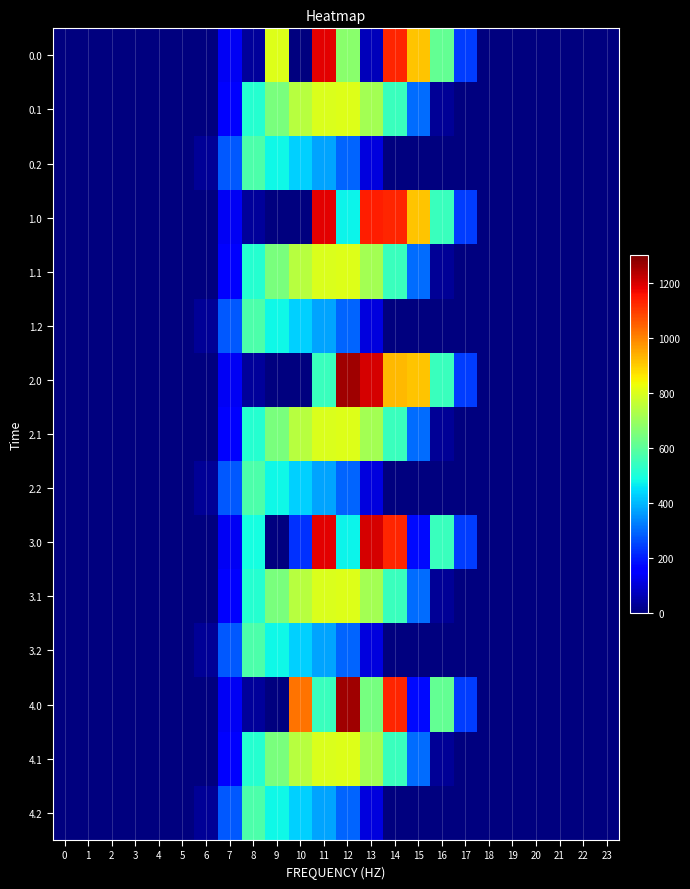

Reading left to right, list all the values displayed in this chart.

0.0: 0=0.0	1=0.0	2=0.0	3=0.0	4=0.0	5=0.0	6=0.0	7=134.3	8=35.0	9=804.0	10=0.0	11=1185.2	12=674.0	13=70.2	14=1128.6	15=911.8	16=613.0	17=243.5	18=0.0	19=0.0	20=0.0	21=0.0	22=0.0	23=0.0
0.1: 0=0.0	1=0.0	2=0.0	3=0.0	4=0.0	5=0.0	6=0.0	7=153.2	8=513.5	9=646.9	10=742.1	11=800.2	12=806.9	13=715.3	14=544.1	15=301.4	16=26.8	17=0.0	18=0.0	19=0.0	20=0.0	21=0.0	22=0.0	23=0.0
0.2: 0=0.0	1=0.0	2=0.0	3=0.0	4=0.0	5=0.0	6=29.3	7=276.9	8=576.6	9=480.7	10=430.5	11=374.4	12=289.5	13=107.8	14=0.0	15=0.0	16=0.0	17=0.0	18=0.0	19=0.0	20=0.0	21=0.0	22=0.0	23=0.0
1.0: 0=0.0	1=0.0	2=0.0	3=0.0	4=0.0	5=0.0	6=0.0	7=134.3	8=35.0	9=0.0	10=0.0	11=1185.2	12=477.2	13=1138.7	14=1128.6	15=911.8	16=545.4	17=243.5	18=0.0	19=0.0	20=0.0	21=0.0	22=0.0	23=0.0
1.1: 0=0.0	1=0.0	2=0.0	3=0.0	4=0.0	5=0.0	6=0.0	7=153.2	8=513.5	9=646.9	10=742.1	11=800.2	12=806.9	13=715.3	14=544.1	15=301.4	16=26.8	17=0.0	18=0.0	19=0.0	20=0.0	21=0.0	22=0.0	23=0.0
1.2: 0=0.0	1=0.0	2=0.0	3=0.0	4=0.0	5=0.0	6=29.3	7=276.9	8=576.6	9=480.7	10=430.5	11=374.4	12=289.5	13=107.8	14=0.0	15=0.0	16=0.0	17=0.0	18=0.0	19=0.0	20=0.0	21=0.0	22=0.0	23=0.0
2.0: 0=0.0	1=0.0	2=0.0	3=0.0	4=0.0	5=0.0	6=0.0	7=134.3	8=35.0	9=0.0	10=0.0	11=544.3	12=1261.6	13=1199.2	14=924.5	15=911.8	16=545.4	17=243.5	18=0.0	19=0.0	20=0.0	21=0.0	22=0.0	23=0.0
2.1: 0=0.0	1=0.0	2=0.0	3=0.0	4=0.0	5=0.0	6=0.0	7=153.2	8=513.5	9=646.9	10=742.1	11=800.2	12=806.9	13=715.3	14=544.1	15=301.4	16=26.8	17=0.0	18=0.0	19=0.0	20=0.0	21=0.0	22=0.0	23=0.0
2.2: 0=0.0	1=0.0	2=0.0	3=0.0	4=0.0	5=0.0	6=29.3	7=276.9	8=576.6	9=480.7	10=430.5	11=374.4	12=289.5	13=107.8	14=0.0	15=0.0	16=0.0	17=0.0	18=0.0	19=0.0	20=0.0	21=0.0	22=0.0	23=0.0
3.0: 0=0.0	1=0.0	2=0.0	3=0.0	4=0.0	5=0.0	6=0.0	7=134.3	8=489.3	9=0.0	10=224.2	11=1185.2	12=477.2	13=1199.2	14=1128.6	15=172.8	16=545.4	17=243.5	18=0.0	19=0.0	20=0.0	21=0.0	22=0.0	23=0.0
3.1: 0=0.0	1=0.0	2=0.0	3=0.0	4=0.0	5=0.0	6=0.0	7=153.2	8=513.5	9=646.9	10=742.1	11=800.2	12=806.9	13=715.3	14=544.1	15=301.4	16=26.8	17=0.0	18=0.0	19=0.0	20=0.0	21=0.0	22=0.0	23=0.0
3.2: 0=0.0	1=0.0	2=0.0	3=0.0	4=0.0	5=0.0	6=29.3	7=276.9	8=576.6	9=480.7	10=430.5	11=374.4	12=289.5	13=107.8	14=0.0	15=0.0	16=0.0	17=0.0	18=0.0	19=0.0	20=0.0	21=0.0	22=0.0	23=0.0
4.0: 0=0.0	1=0.0	2=0.0	3=0.0	4=0.0	5=0.0	6=0.0	7=134.3	8=35.0	9=0.0	10=1023.2	11=544.3	12=1261.6	13=643.4	14=1128.6	15=172.8	16=613.0	17=243.5	18=0.0	19=0.0	20=0.0	21=0.0	22=0.0	23=0.0
4.1: 0=0.0	1=0.0	2=0.0	3=0.0	4=0.0	5=0.0	6=0.0	7=153.2	8=513.5	9=646.9	10=742.1	11=800.2	12=806.9	13=715.3	14=544.1	15=301.4	16=26.8	17=0.0	18=0.0	19=0.0	20=0.0	21=0.0	22=0.0	23=0.0
4.2: 0=0.0	1=0.0	2=0.0	3=0.0	4=0.0	5=0.0	6=29.3	7=276.9	8=576.6	9=480.7	10=430.5	11=374.4	12=289.5	13=107.8	14=0.0	15=0.0	16=0.0	17=0.0	18=0.0	19=0.0	20=0.0	21=0.0	22=0.0	23=0.0